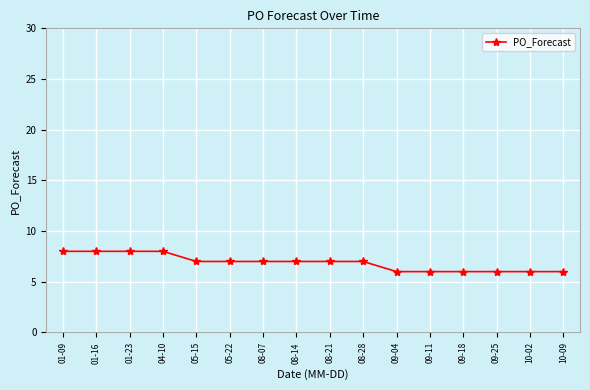

The chart shows a value of 8 at 01-16. True or false?

True